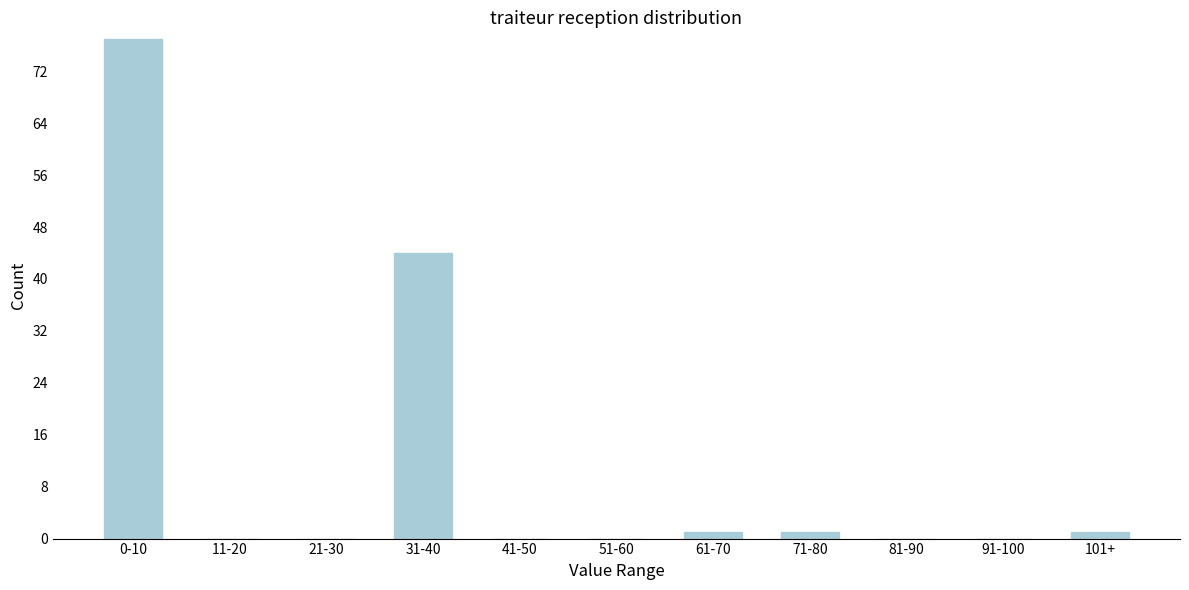

Reading left to right, what are all the values shown in this chart?

0-10=77	11-20=0	21-30=0	31-40=44	41-50=0	51-60=0	61-70=1	71-80=1	81-90=0	91-100=0	101+=1